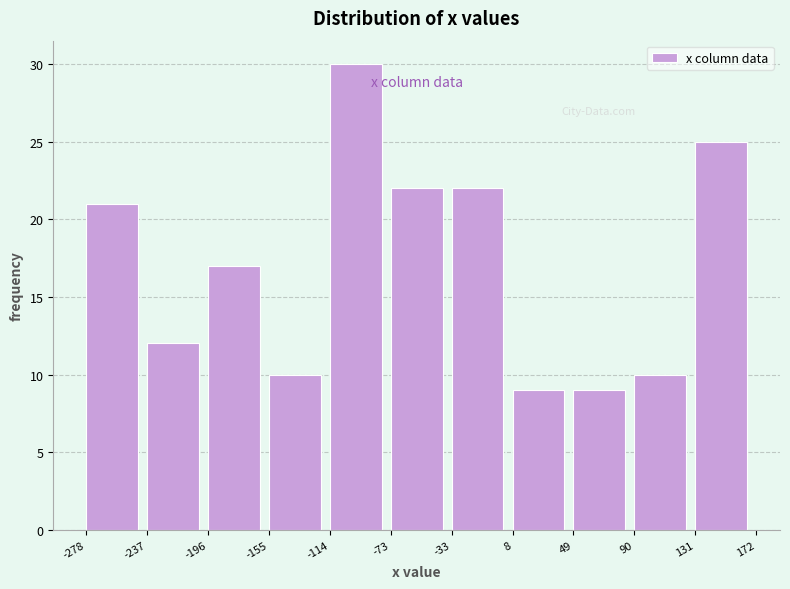

How tall is the bar that spans 8 to 49 on the x-axis? The values are not printed on the chart, so give them approximately, as read against the axis.

9